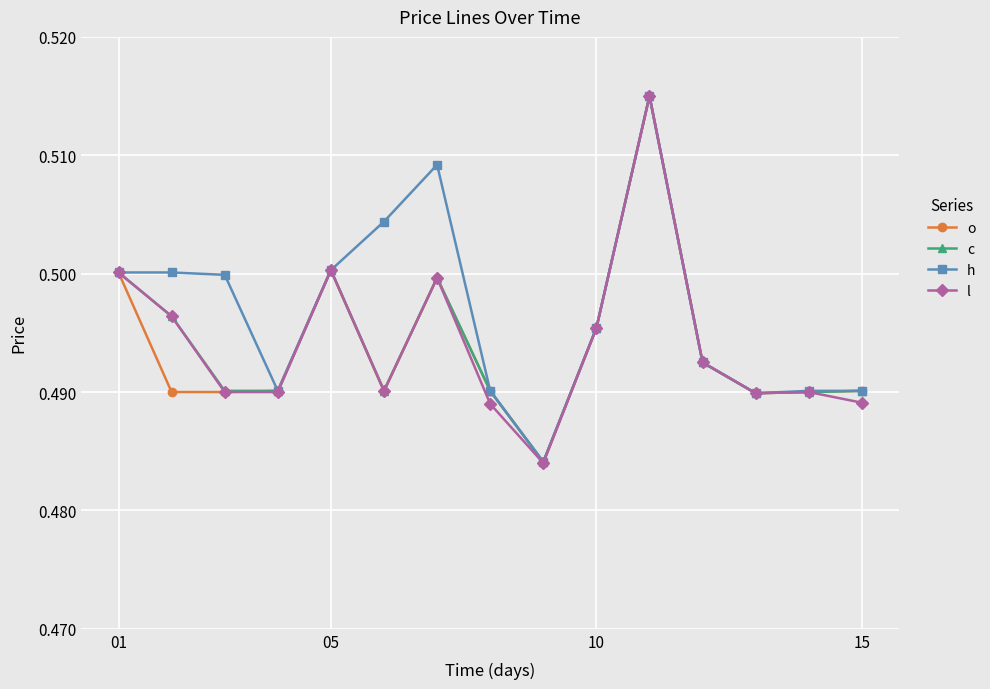

Which series has the largest range (max minus min)?

l